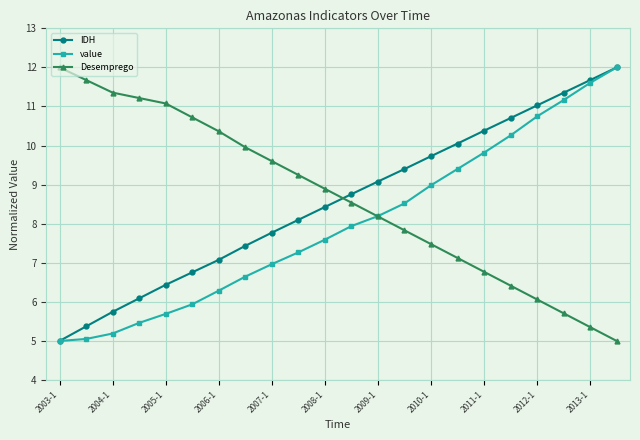

Reading right to left, transcribe all the data shown in this chart.

IDH: 12.0	11.7	11.4	11.0	10.7	10.4	10.1	9.7	9.4	9.1	8.8	8.4	8.1	7.8	7.4	7.1	6.8	6.4	6.1	5.7	5.4	5.0
value: 12.0	11.6	11.2	10.7	10.3	9.8	9.4	9.0	8.5	8.2	7.9	7.6	7.3	7.0	6.6	6.3	5.9	5.7	5.5	5.2	5.1	5.0
Desemprego: 5.0	5.4	5.7	6.1	6.4	6.8	7.1	7.5	7.8	8.2	8.5	8.9	9.2	9.6	10.0	10.4	10.7	11.1	11.2	11.4	11.7	12.0